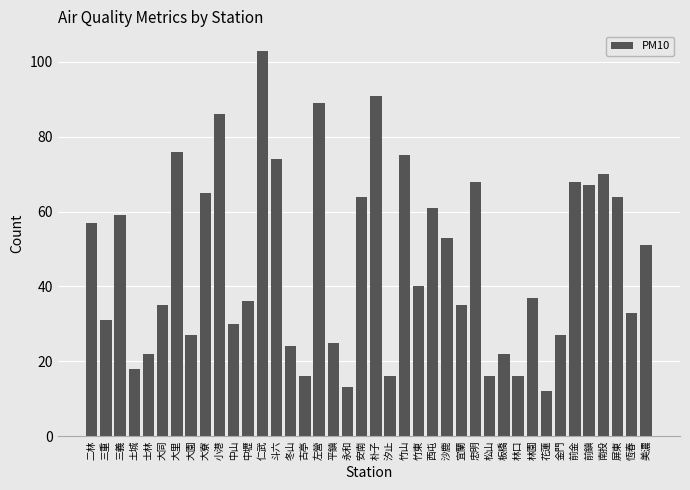

What is the difference between the maximum and minimum values?

91